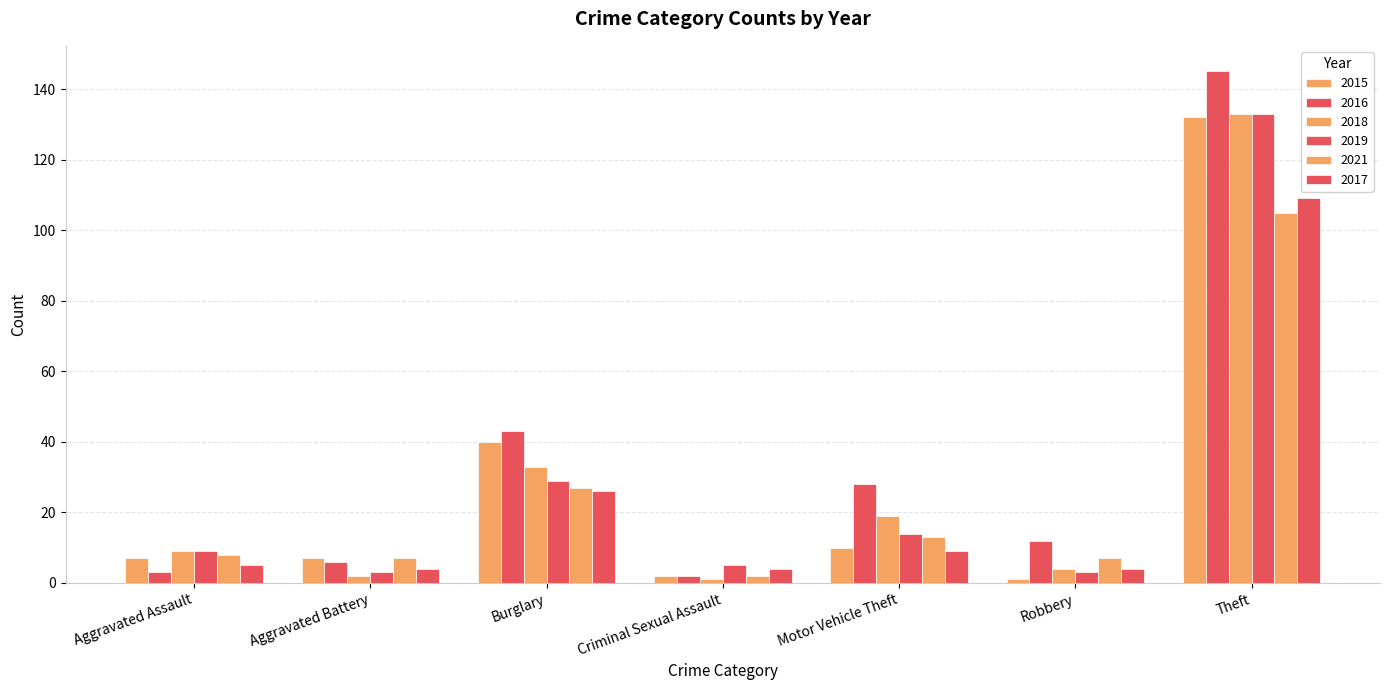

At which category does the chart reach its peak across all series?

Theft